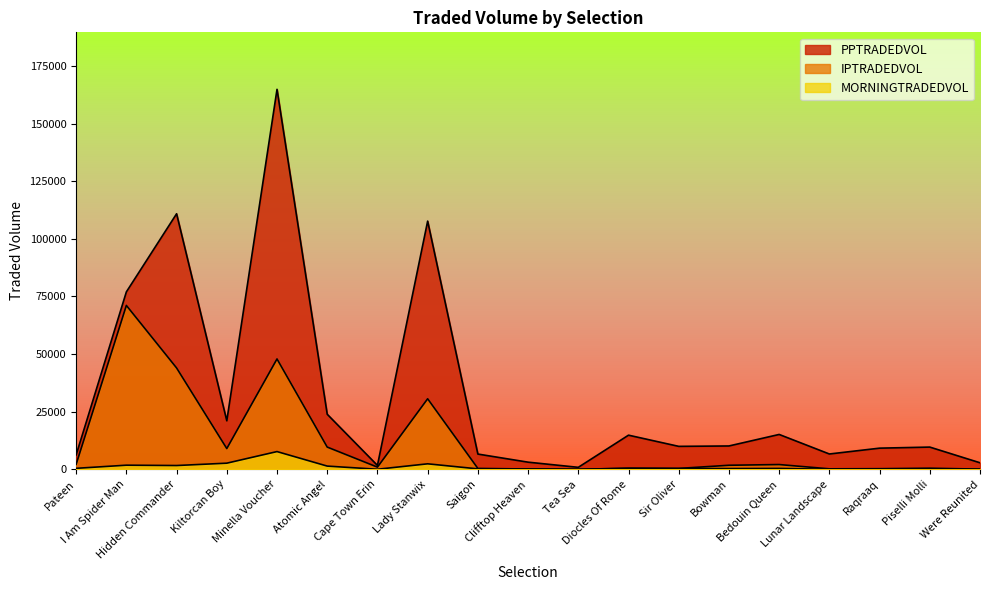

What is the highest value of the MORNINGTRADEDVOL series?

7693.1